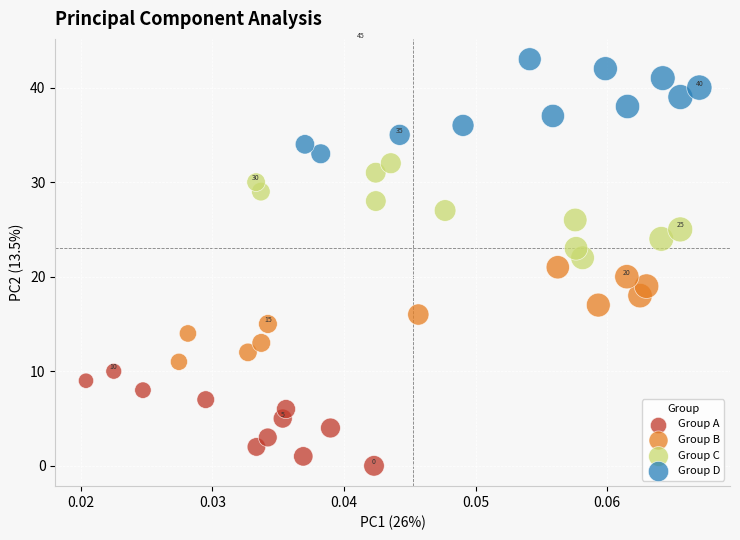

Which series reaches the maximum Y coordinate?

Group D